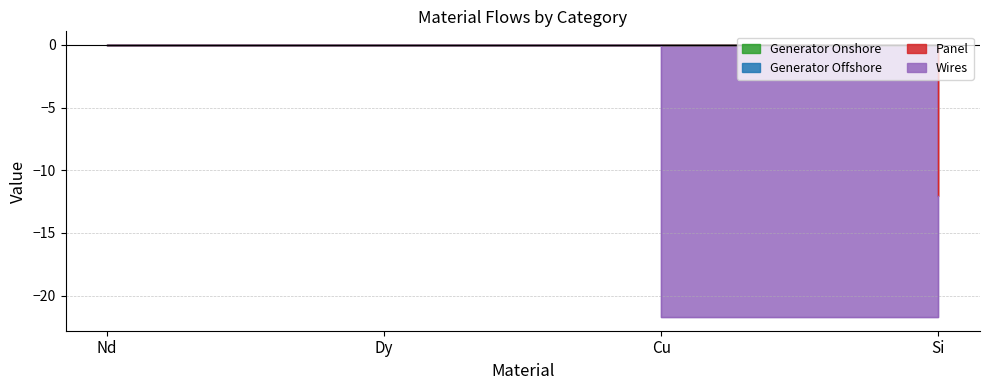

What position from the left is Si?

4